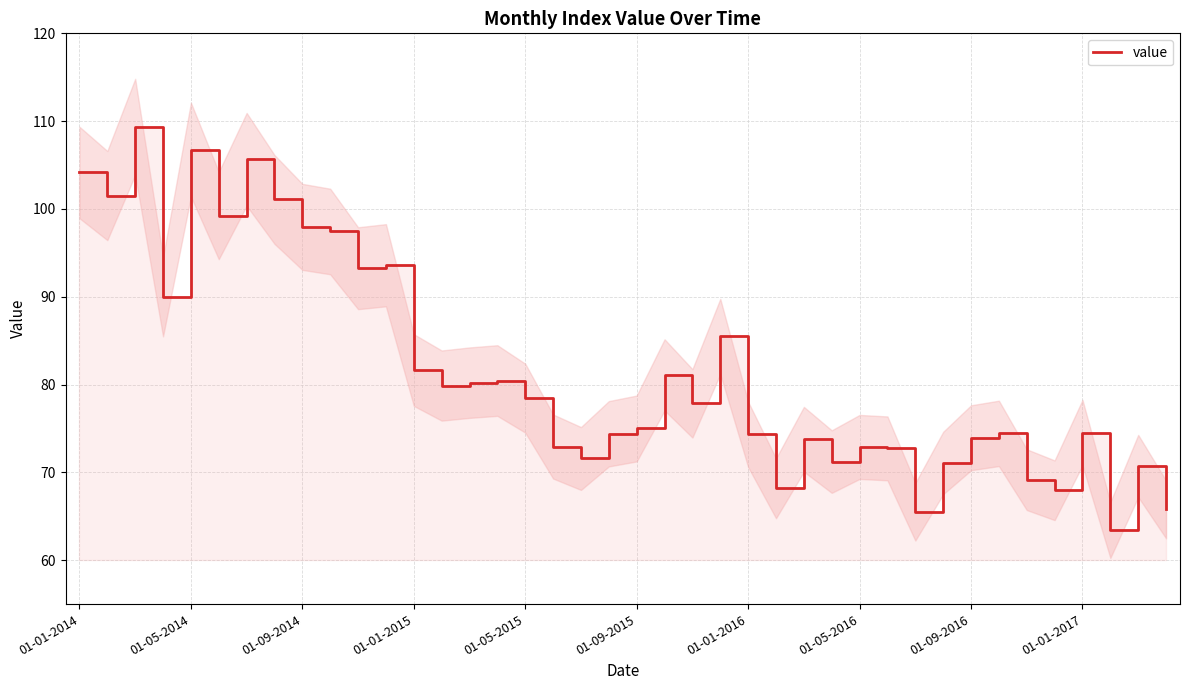

What is the minimum value shown in the chart?

63.4